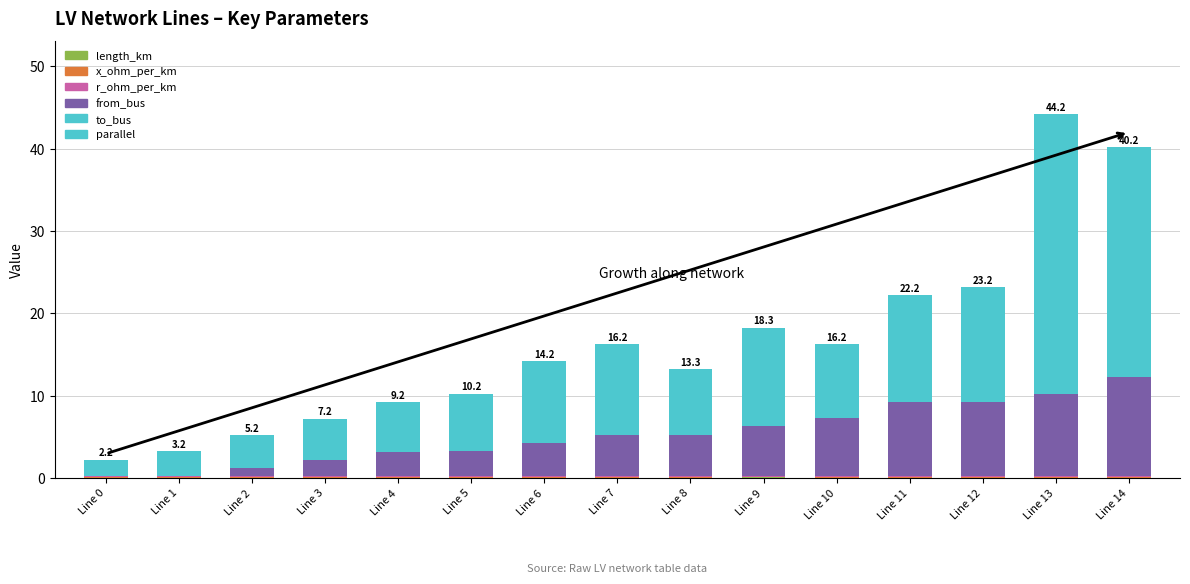

Are the bars grouped side by side (vs. stacked)?

No